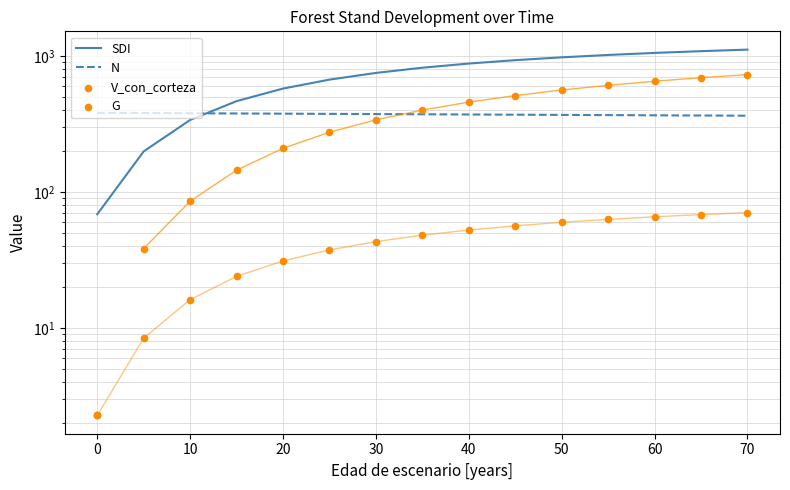

At which category is the sum across all series the highest?

70